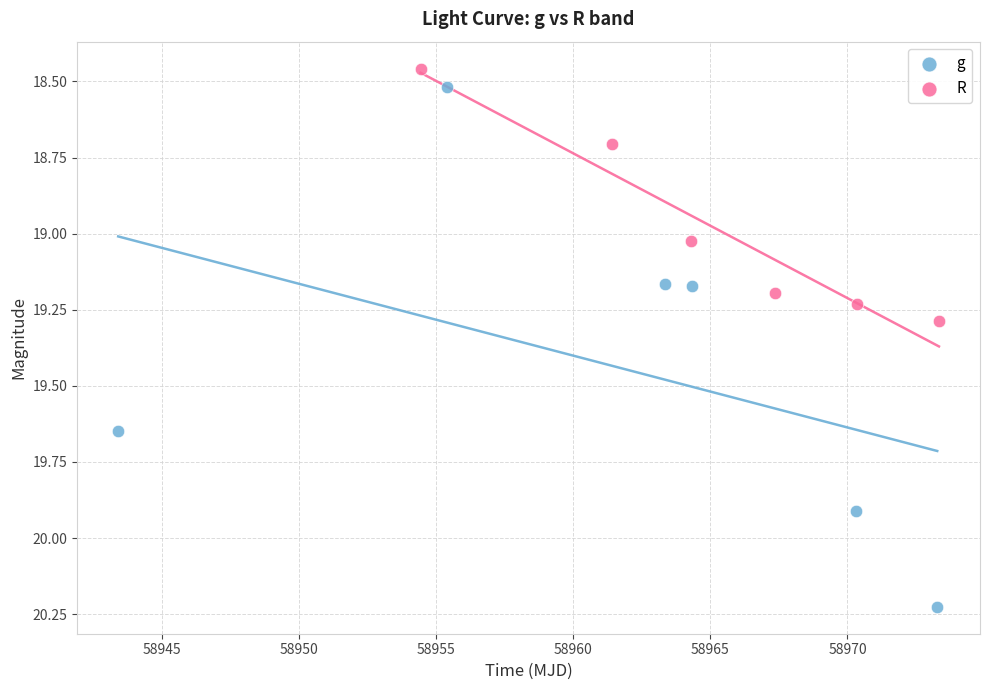

Which series has the largest Y range (max minus min)?

g